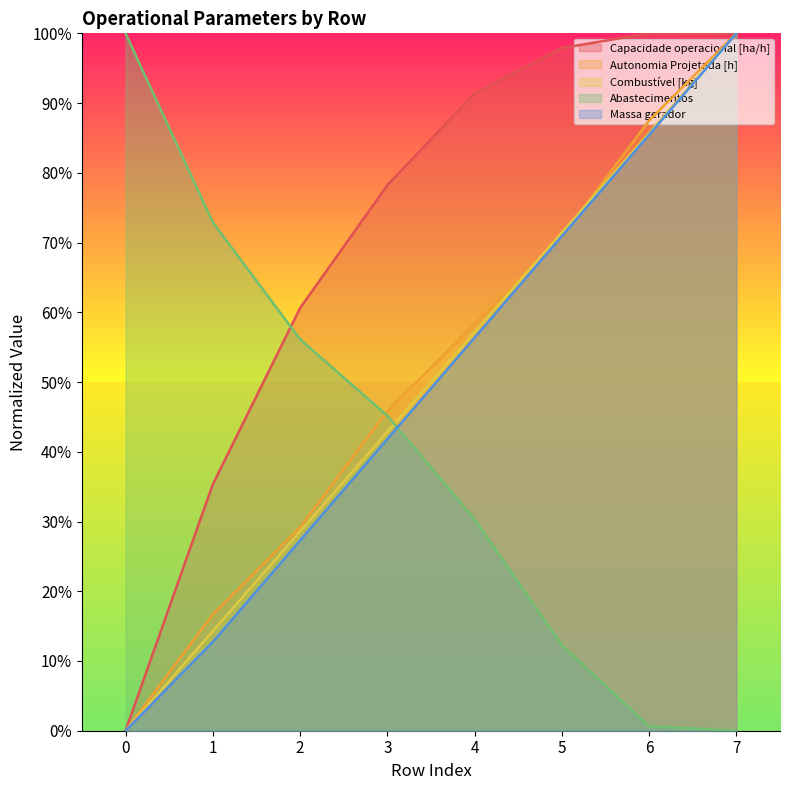

The Autonomia Projetada [h] series shows 0.0 at 0. True or false?

True